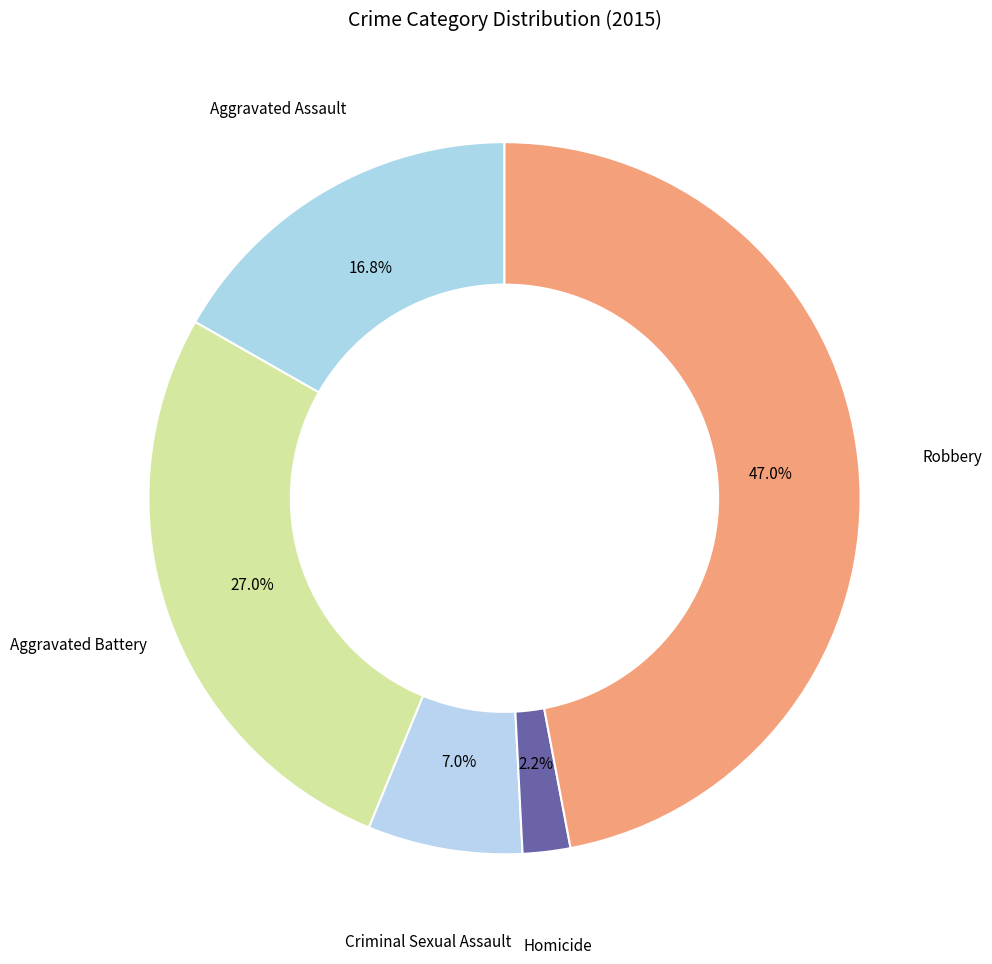

To the nearest percent, what is the average slice percentage?

20%